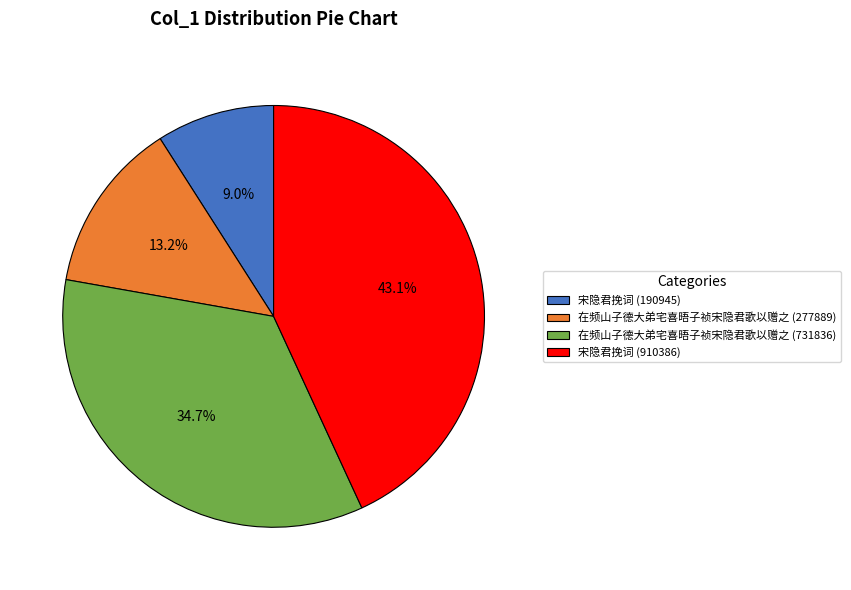

Approximately how many times larger is the value at 宋隐君挽词 (190945) compared to 在频山子德大弟宅喜晤子祯宋隐君歌以赠之 (277889)?

0.7